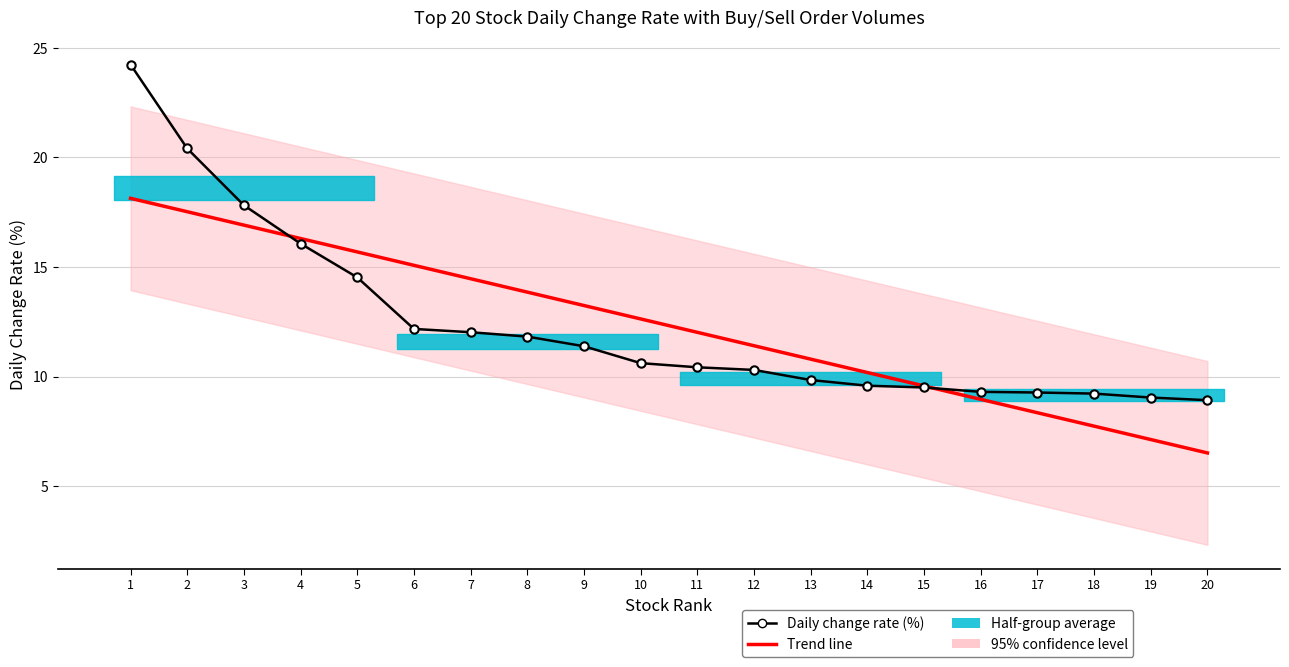

What is the value of the 3rd point from the left?

17.8